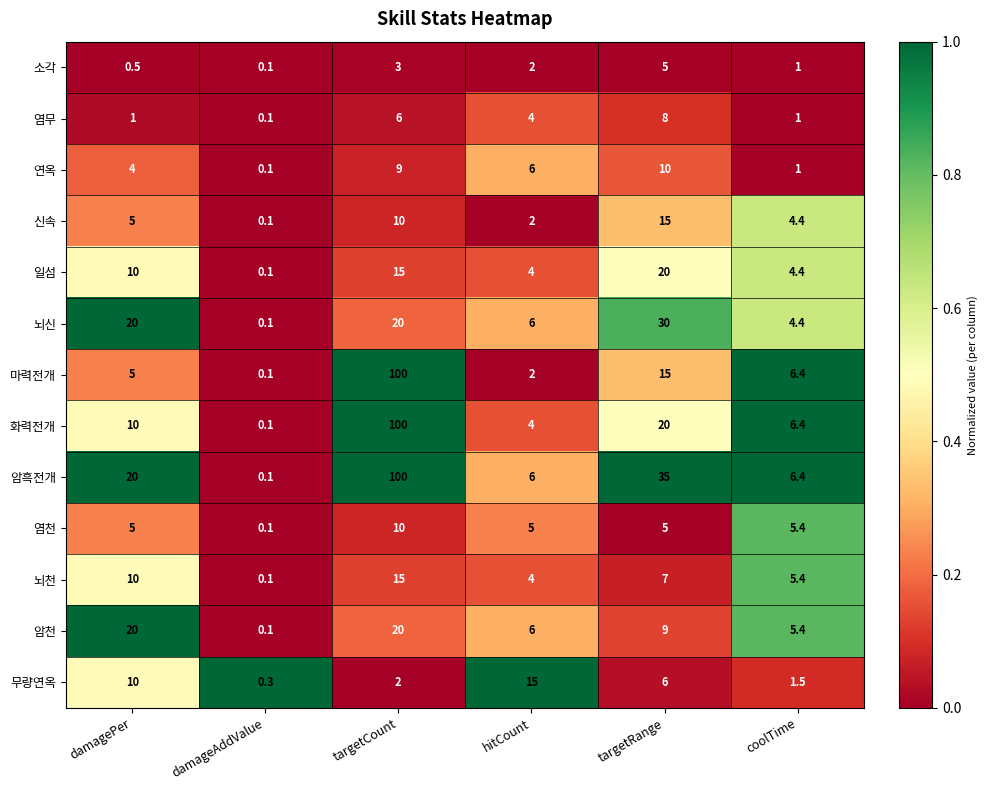

Which label corresponds to the largest value in the chart?

targetCount